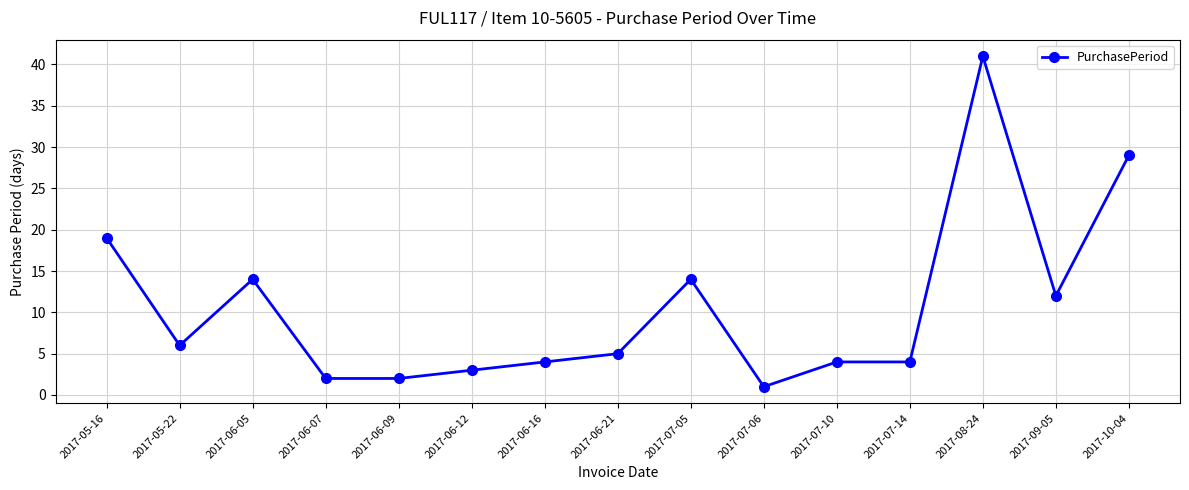

Is this an area chart (filled region under the line)?

No